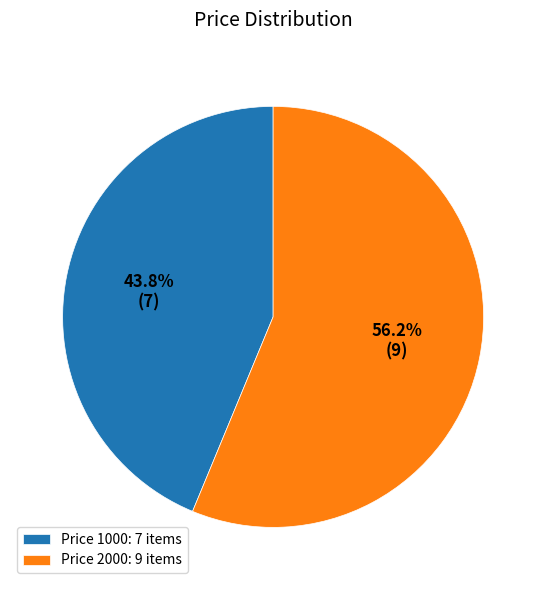

Rank the categories by value from lowest to highest.

Price 1000: 7 items, Price 2000: 9 items